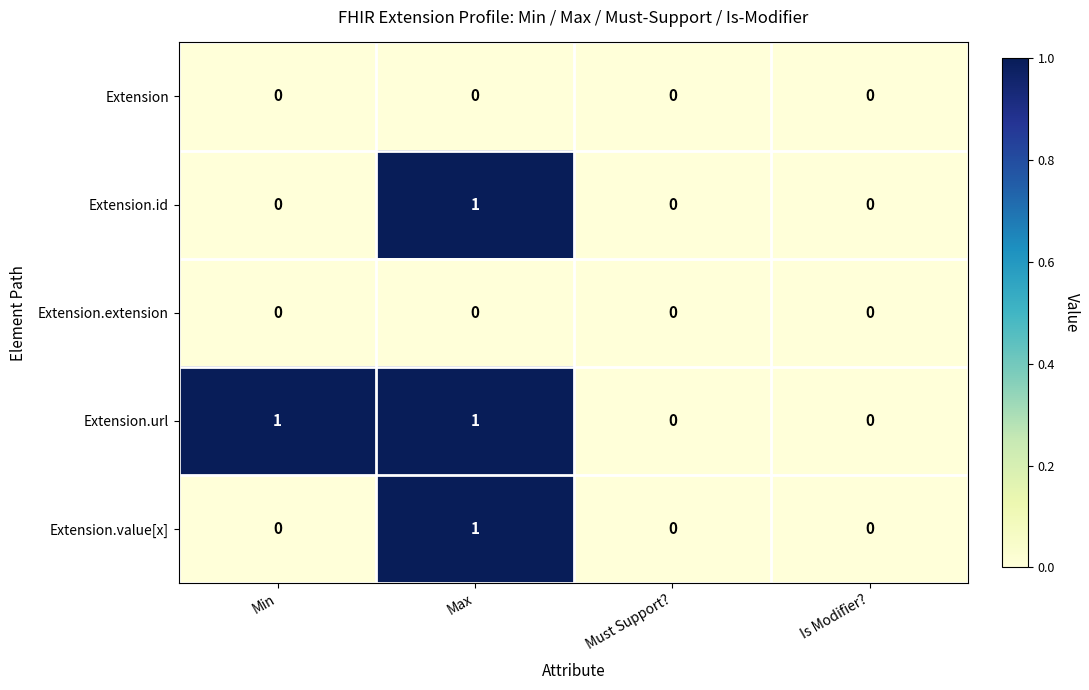

Is the value of Extension.id at Max greater than the value of Extension at Must Support??

Yes